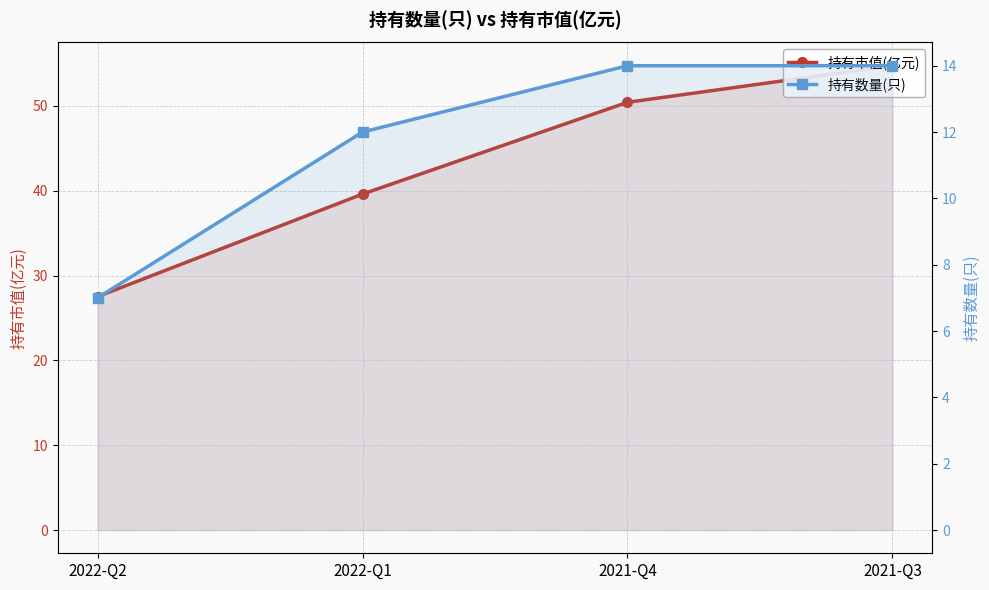

Reading right to left, what are all the values shown in this chart?

持有市值(亿元): 54.7	50.4	39.6	27.5
持有数量(只): 14.0	14.0	12.0	7.0